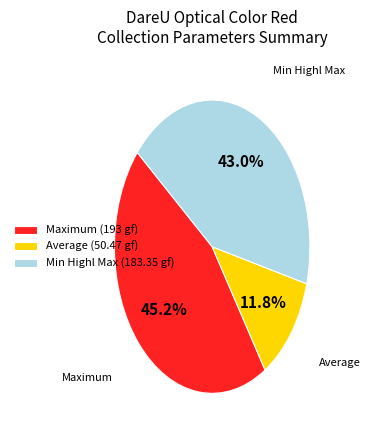

Is there any slice that represents more than half of the pie?

No